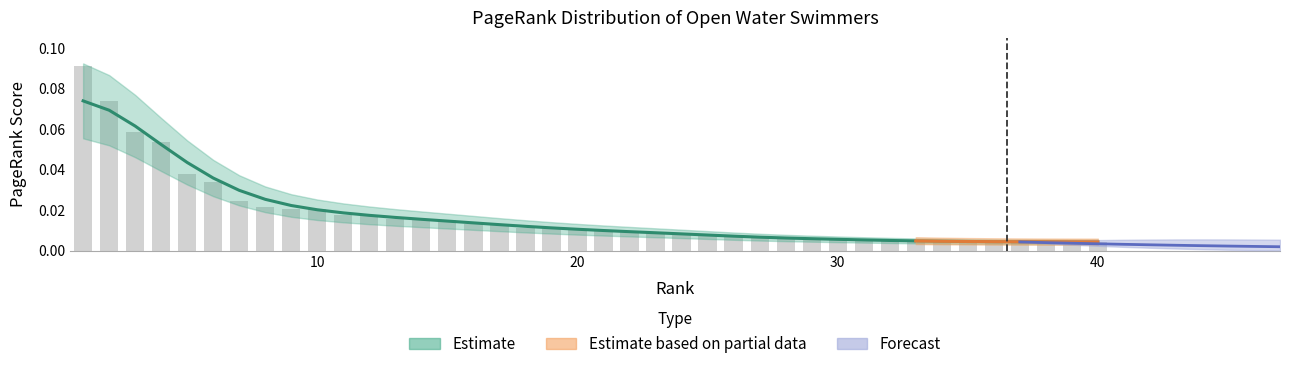

What is the greatest value displayed?

0.1